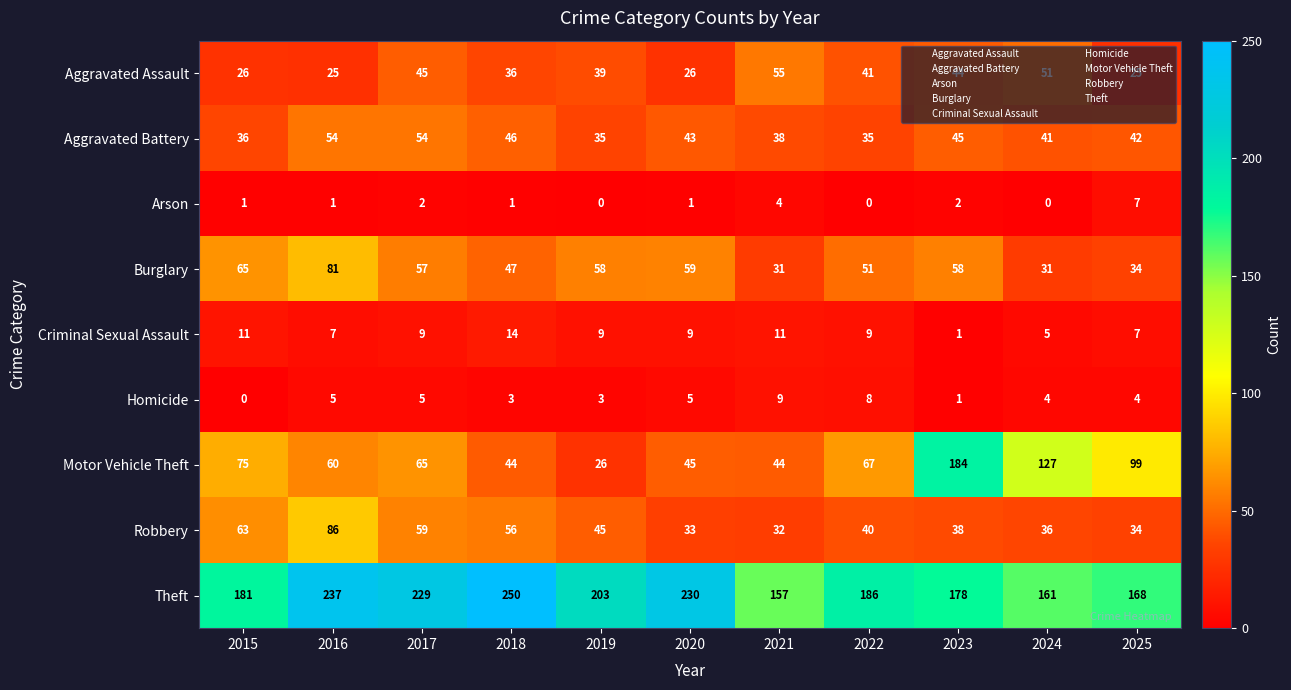

Which series has the widest spread of values?

Motor Vehicle Theft